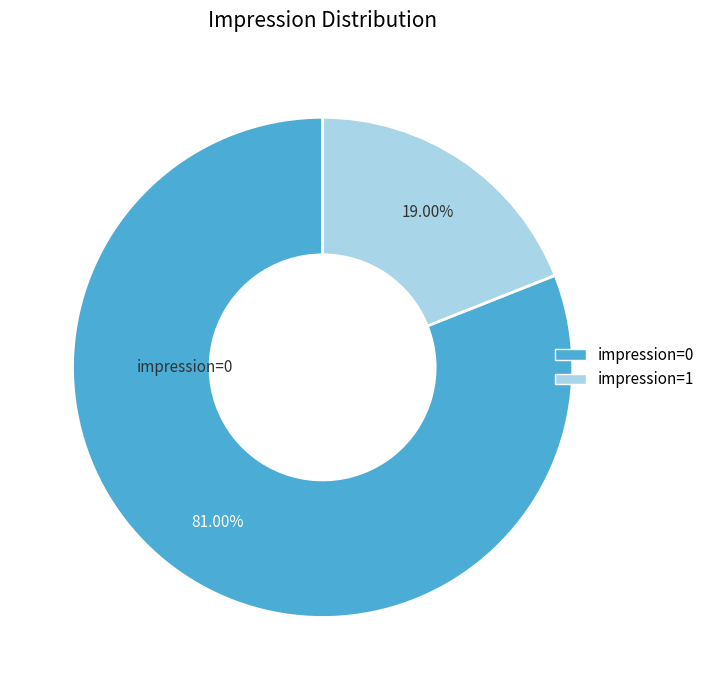

Does impression=1 represent more than half of the total?

No